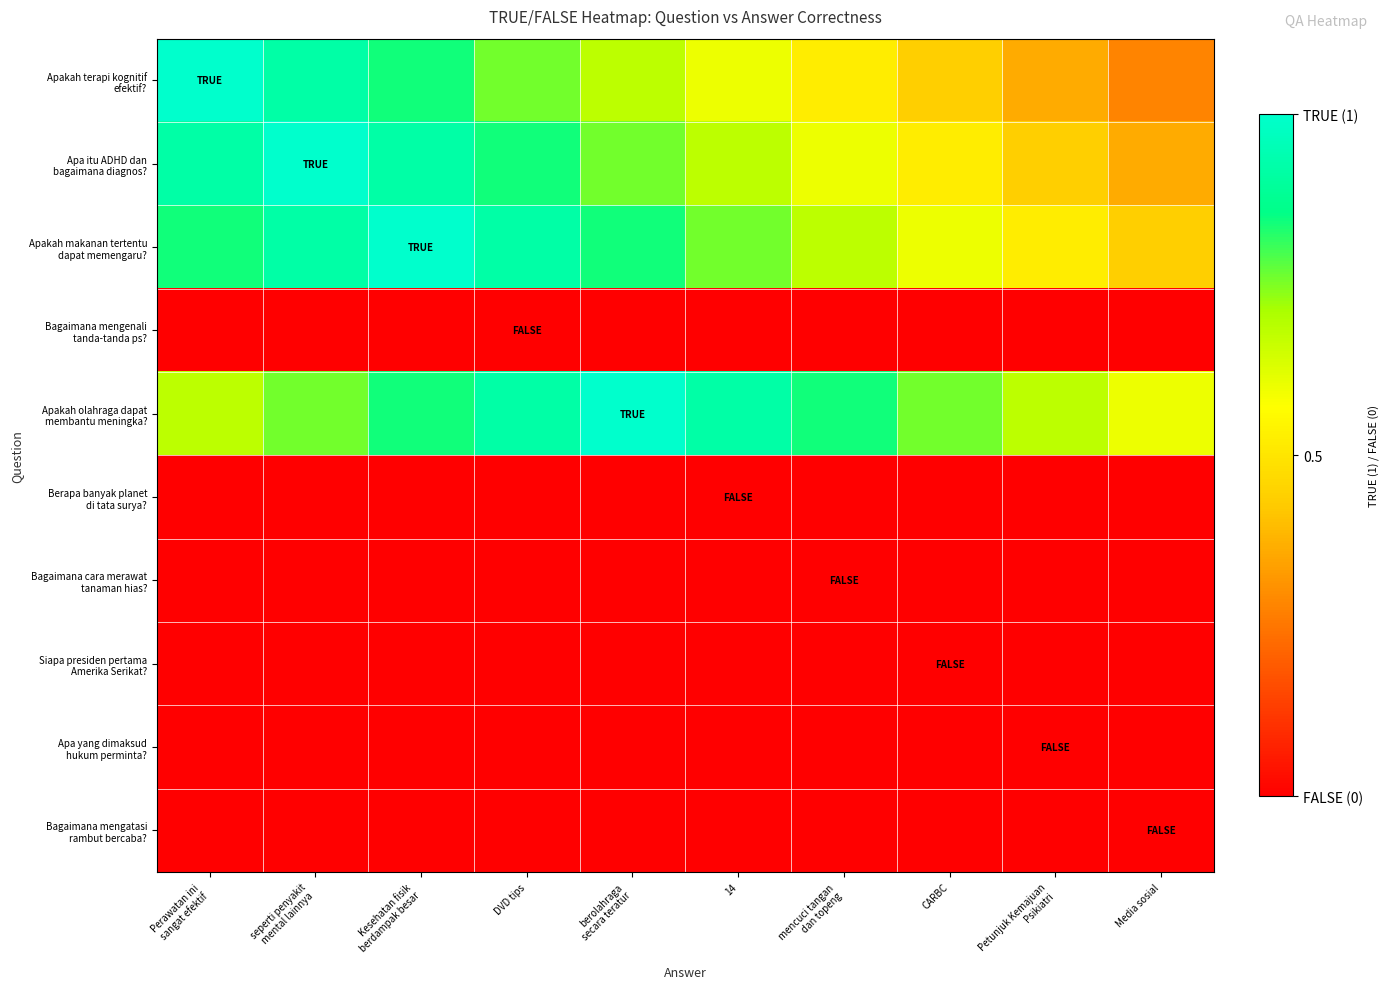

Between Petunjuk Kemajuan
Psikiatri and Media sosial, which is larger?

Petunjuk Kemajuan
Psikiatri